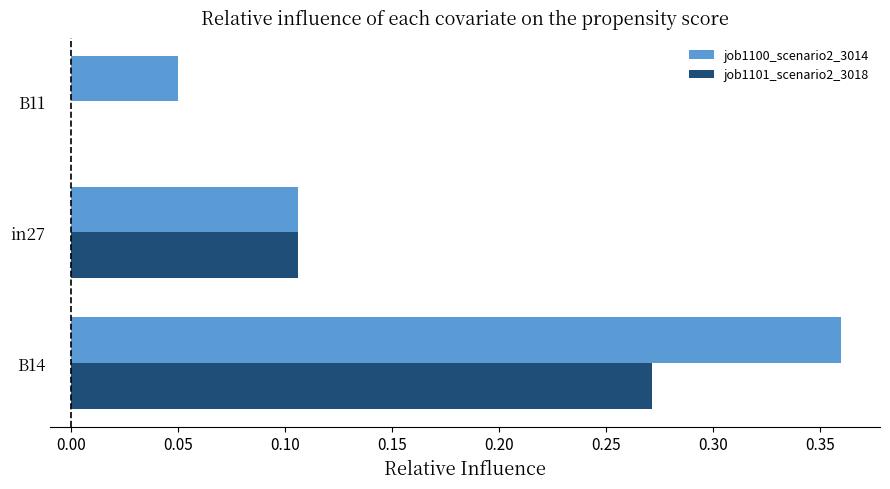

Which category has the highest value across all series?

B14